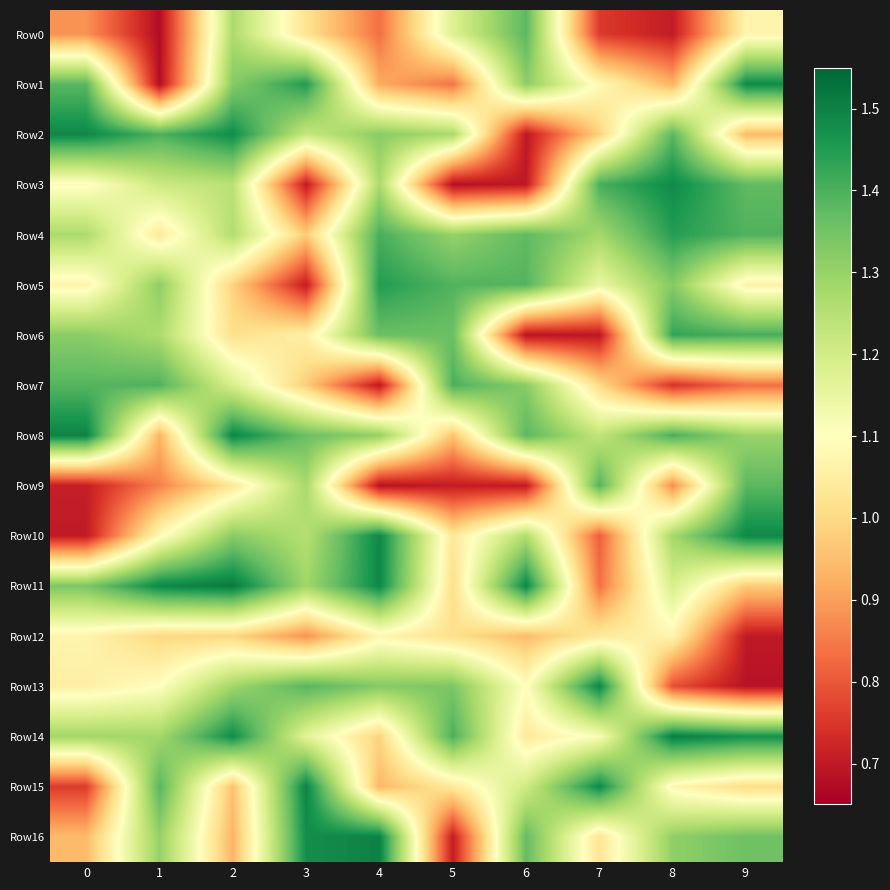

Which series has the widest spread of values?

Row1